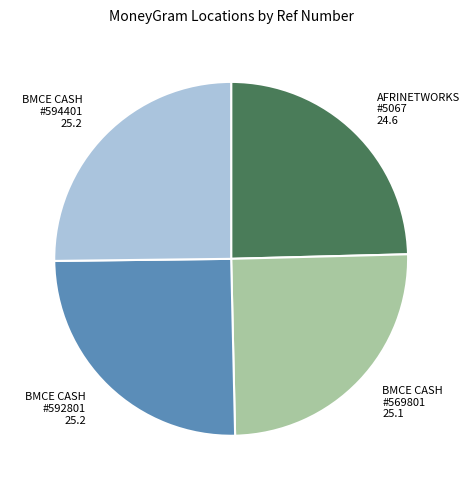

True or false: AFRINETWORKS #5067 accounts for 25% of the total.

True